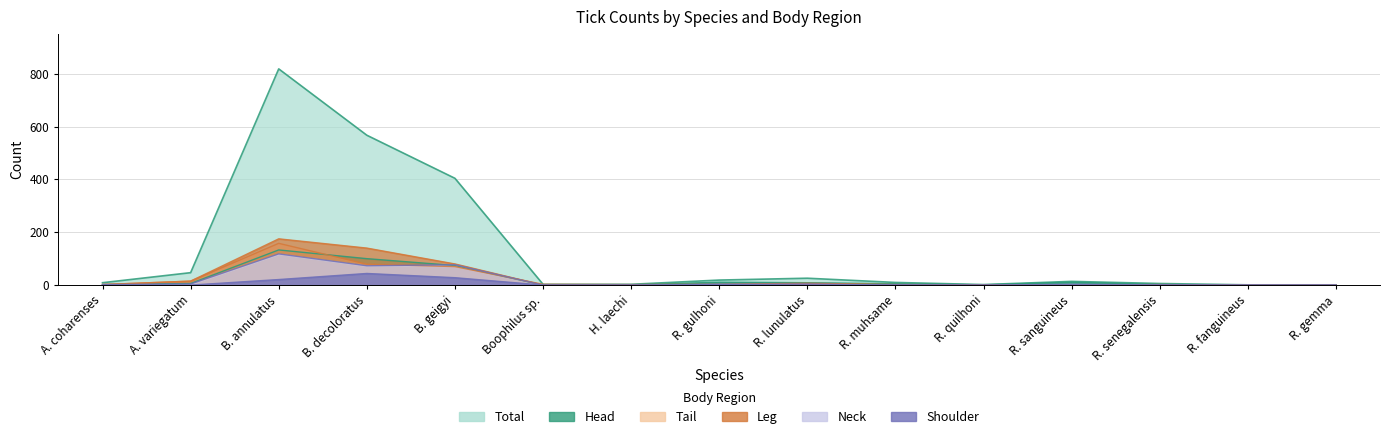

What value does the Head series have at H. laechi?

1